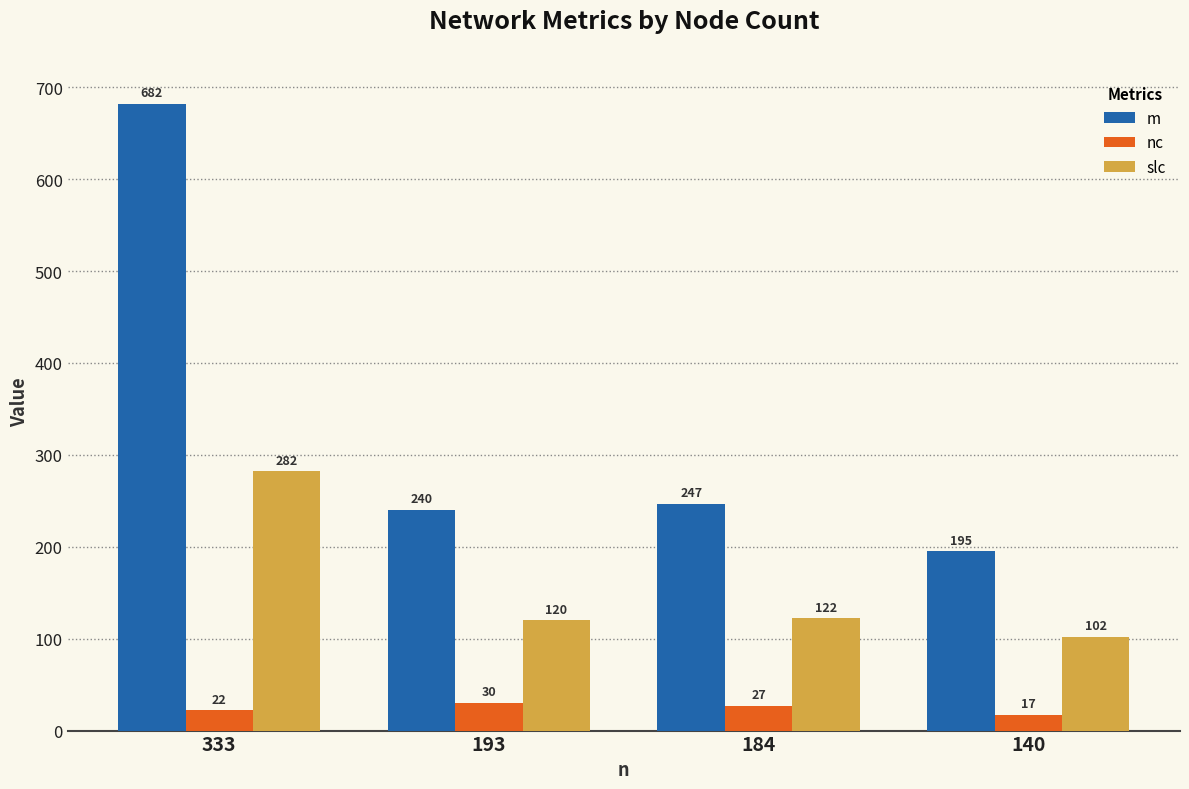

Is the value of nc at 184 greater than the value of slc at 140?

No